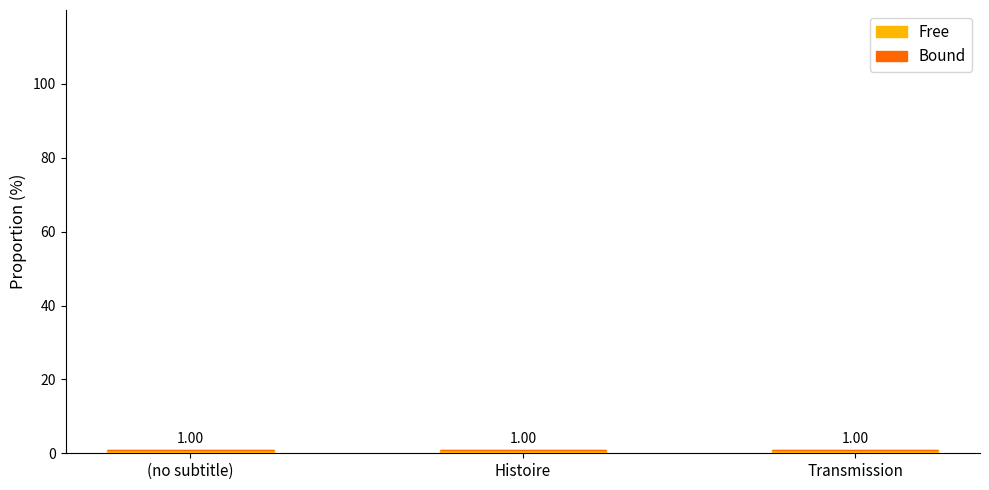

At which label does Bound reach its minimum?

(no subtitle)